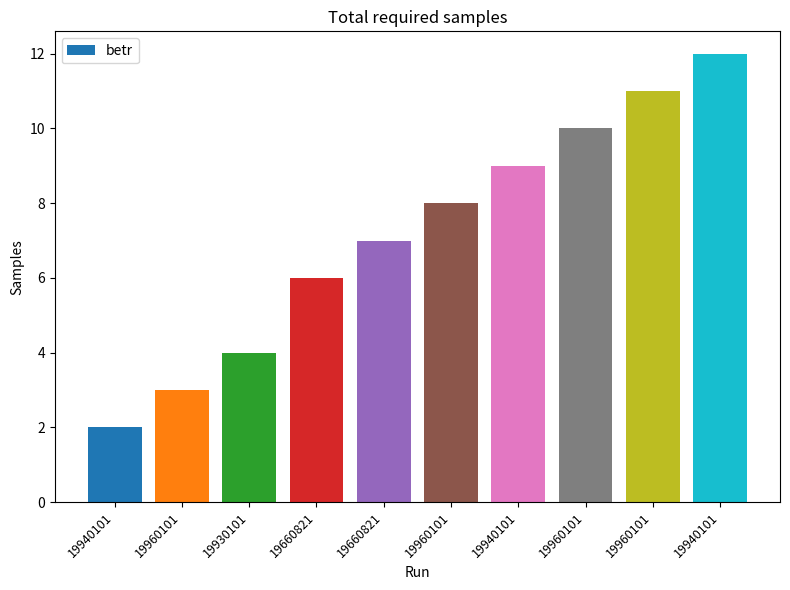

How many values are below 8?

5